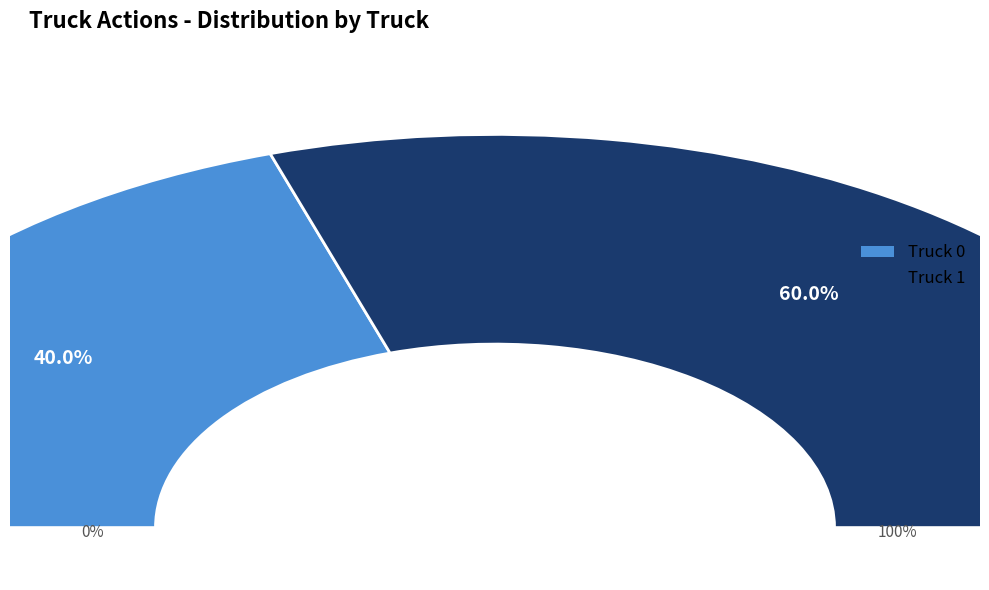

Which category has the smallest portion of the pie?

Truck 0